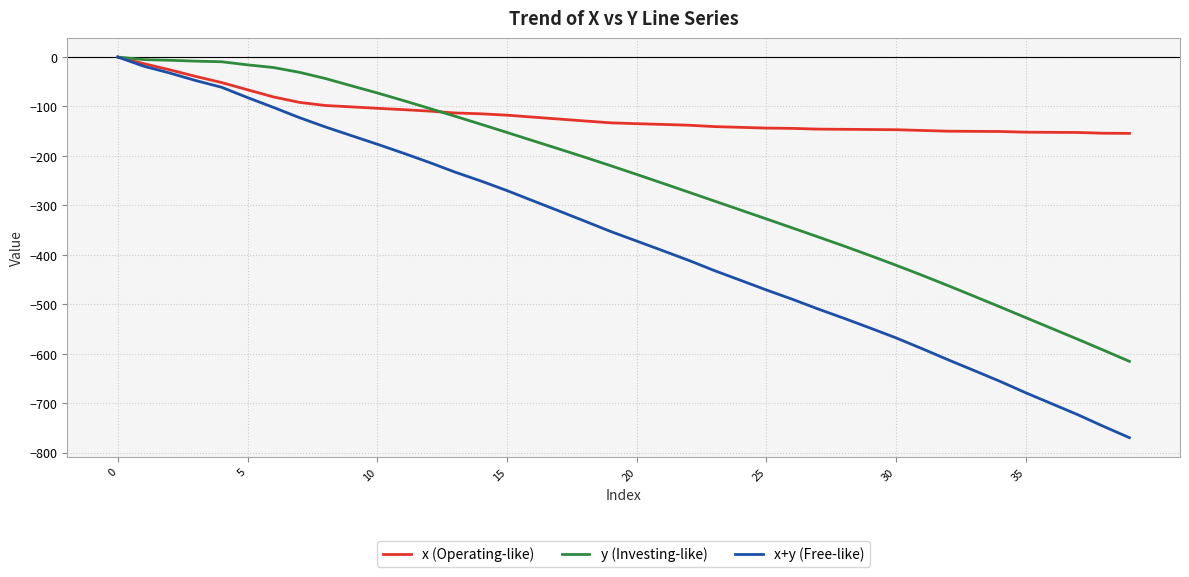

List the series in order of their overall mean, lowest first.

x+y (Free-like), y (Investing-like), x (Operating-like)